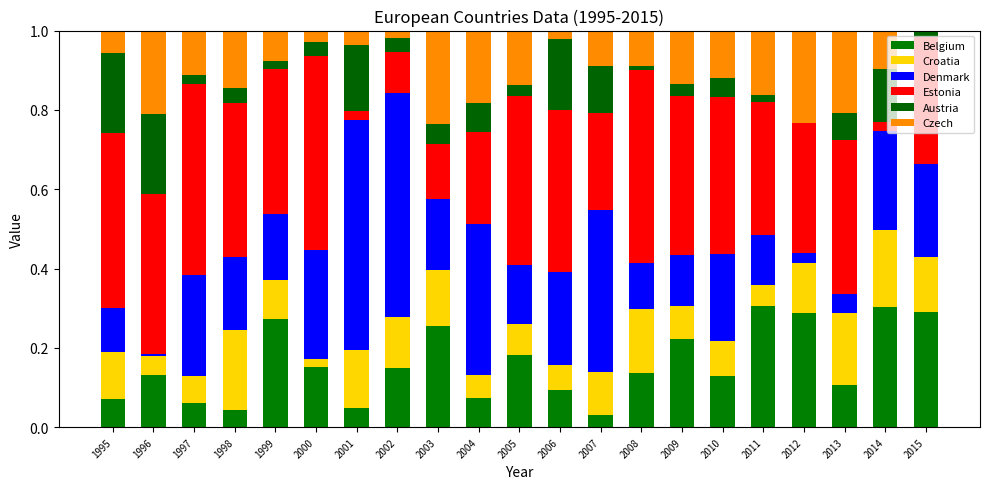

What is the difference between the second highest and minimum values in the Belgium series?

0.3